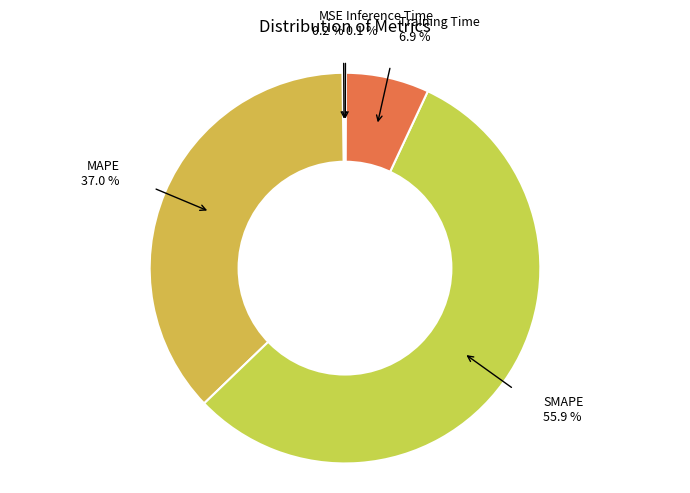

Which category accounts for the majority?

SMAPE